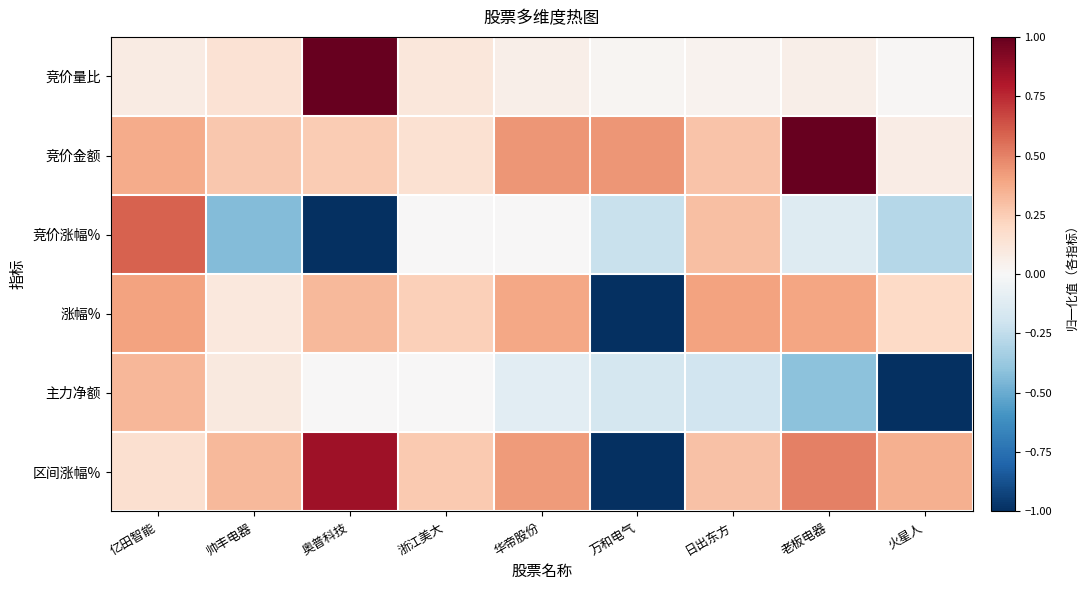

List the series in order of their peak value, highest first.

竞价量比, 竞价金额, 区间涨幅%, 竞价涨幅%, 涨幅%, 主力净额